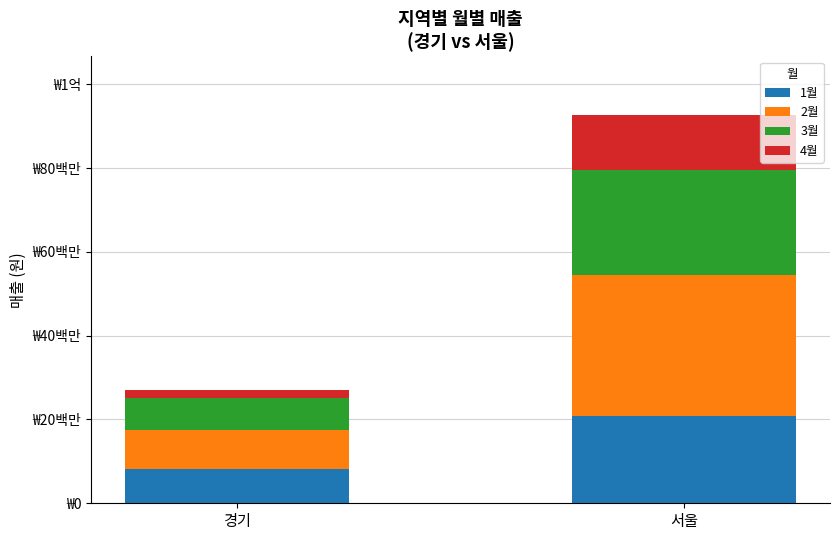

Where is 1월 nearest to the value 14416930?

경기